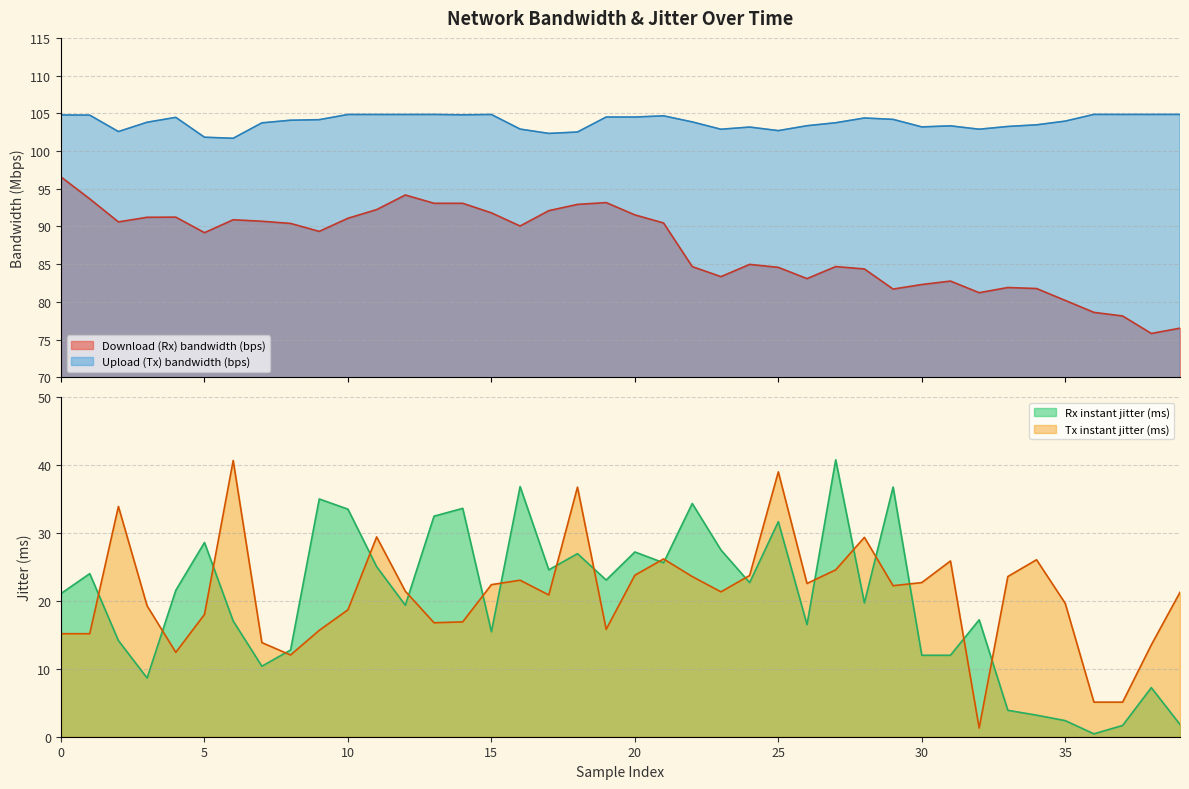

How many data points does each series have?

40